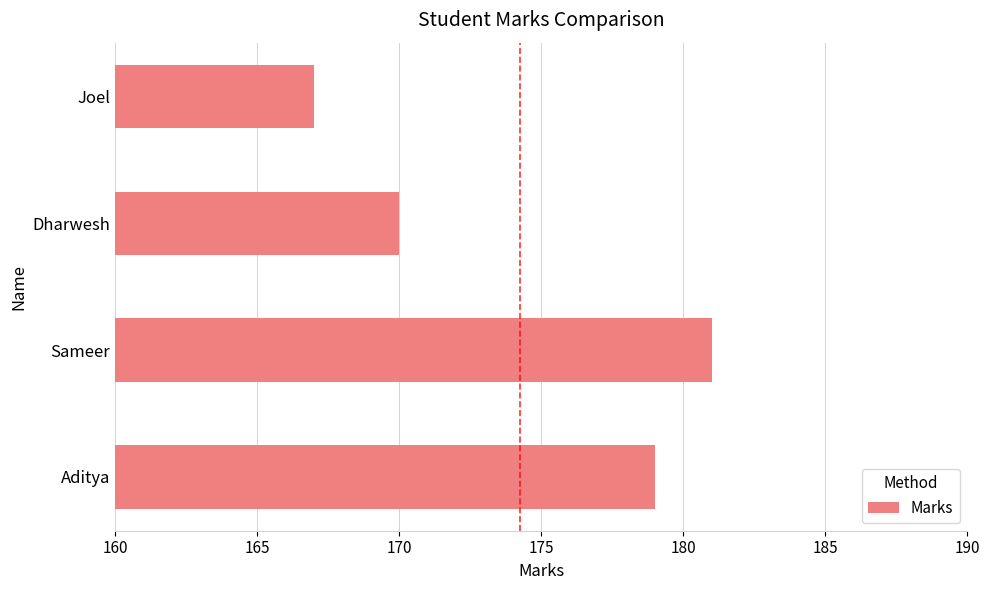

Which label corresponds to the largest value in the chart?

Sameer